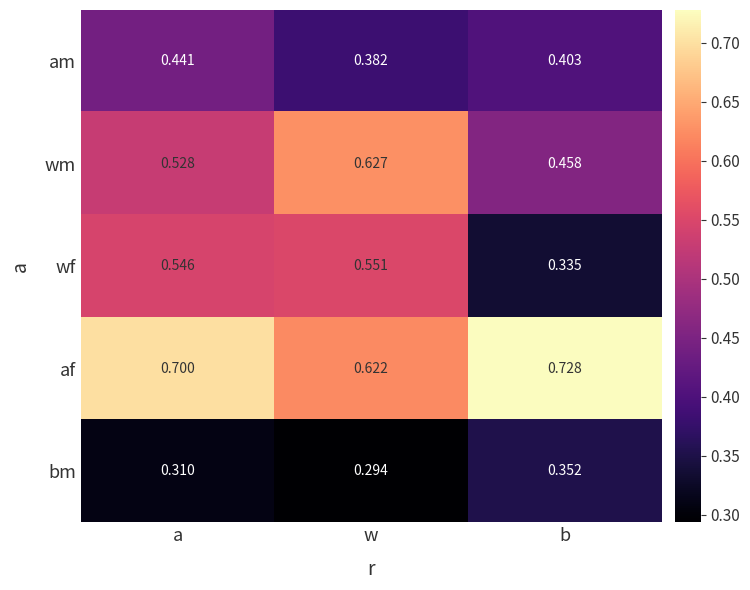

At which category does the chart reach its peak across all series?

b